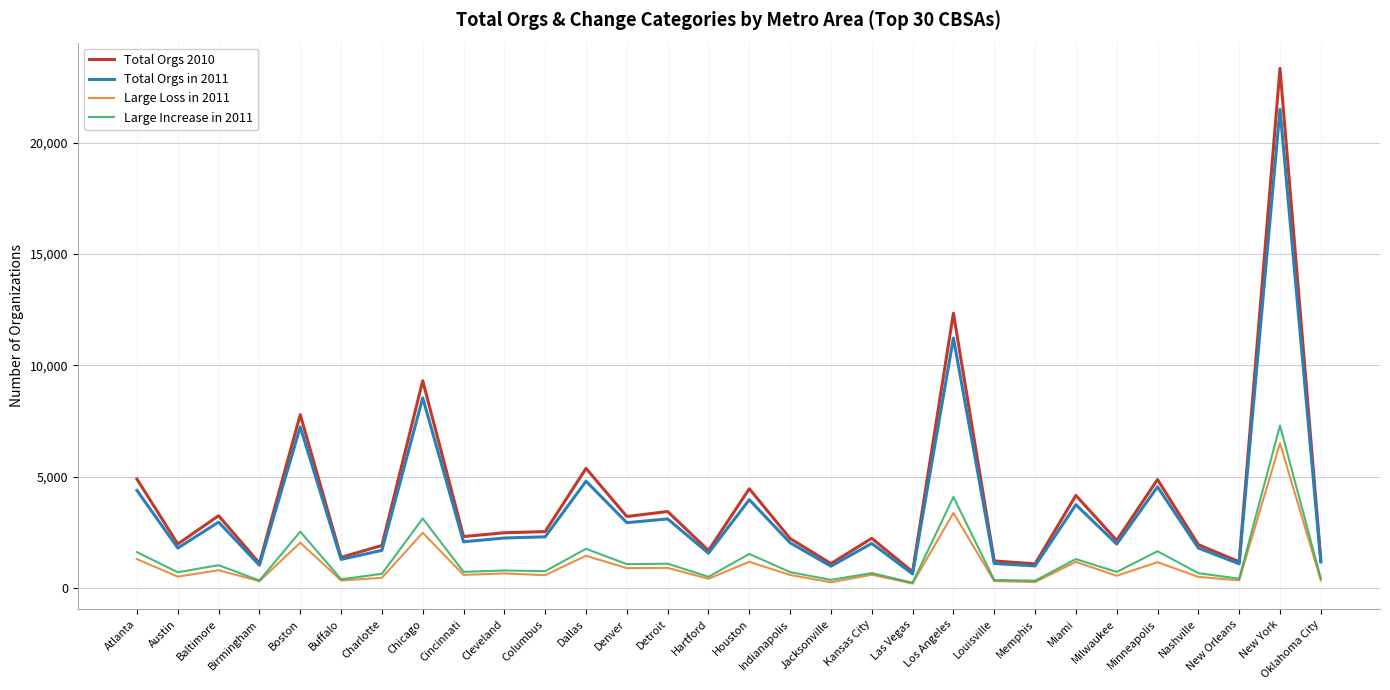

What is the difference between the maximum and minimum values in the Large Increase in 2011 series?

7049